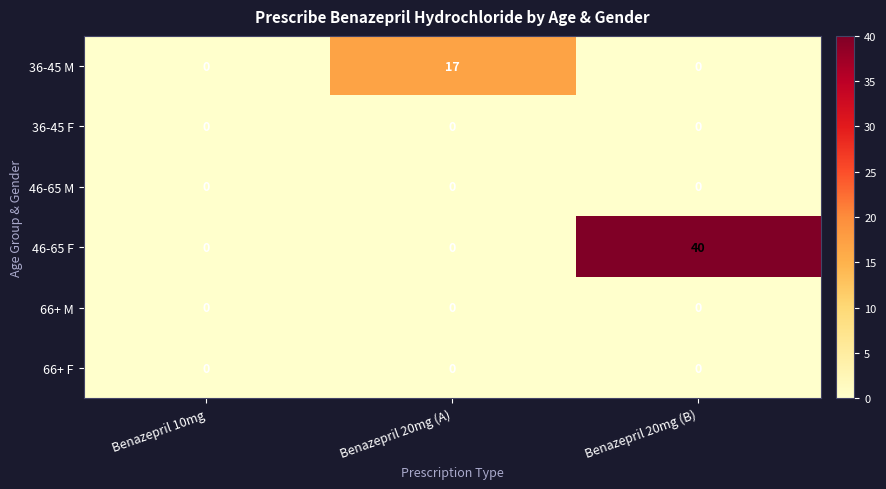

Which category has the highest value across all series?

Benazepril 20mg (B)